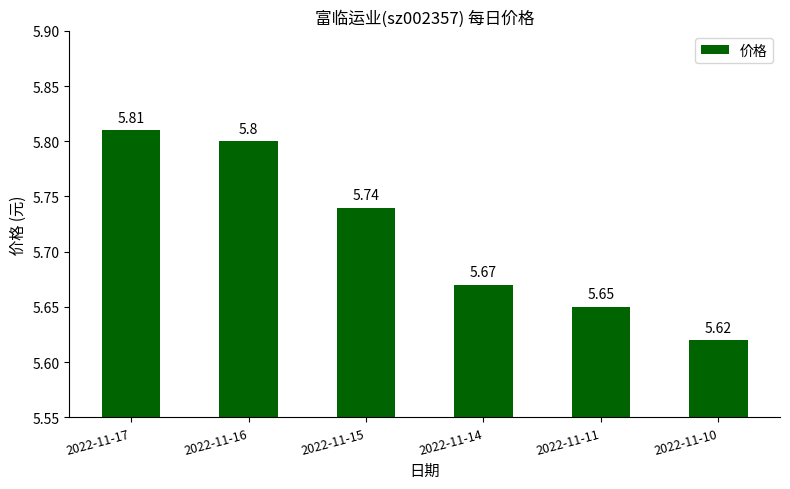

What is the sum of the values at 2022-11-16 and 2022-11-14?

11.5